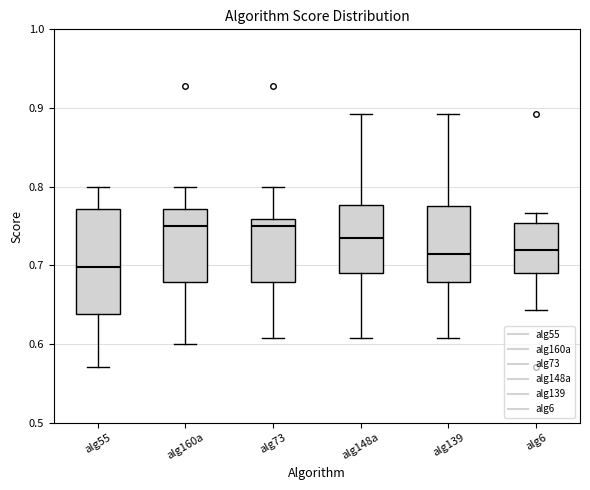

Which box is the tallest, from its lower edge to its upper edge?

alg55